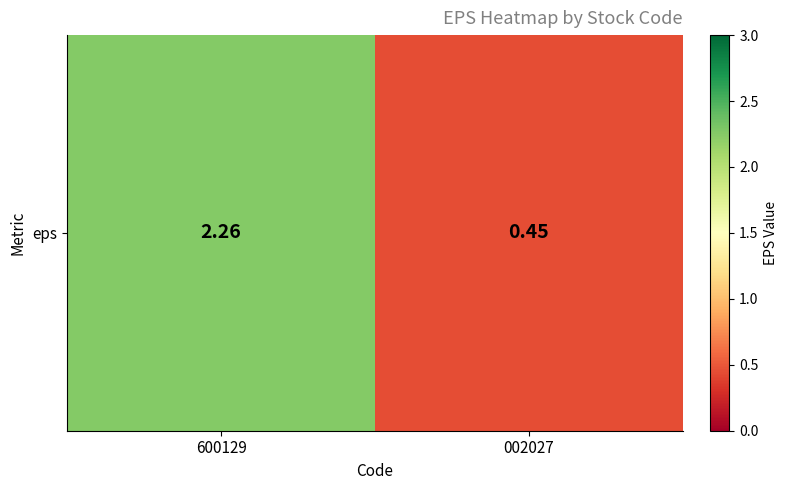

True or false: the data shows 0.1 at 002027.

False